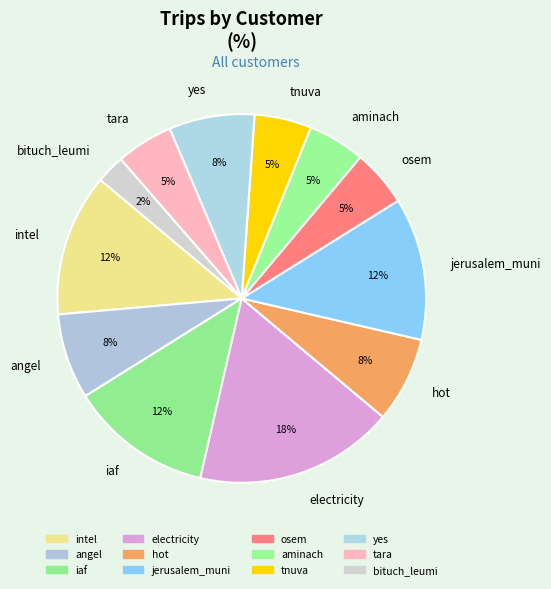

Combined, do iaf and angel account for over 50%?

No